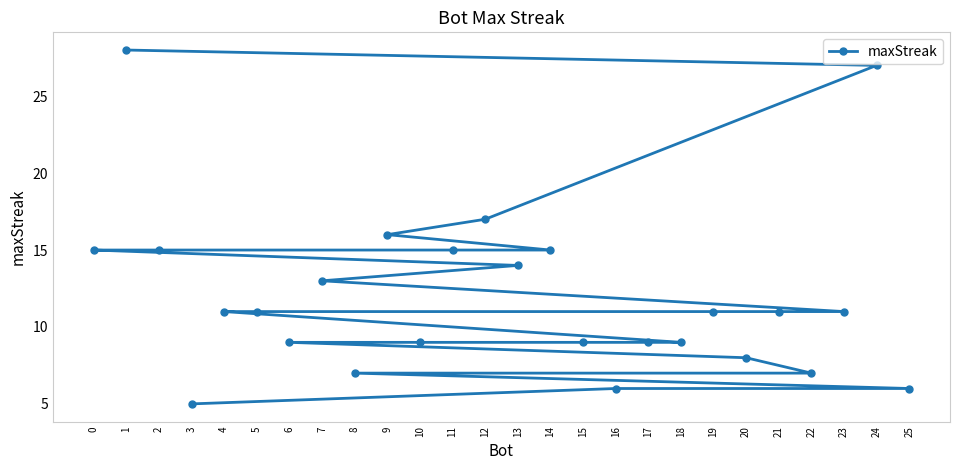

Count the number of values greater than 11.

10